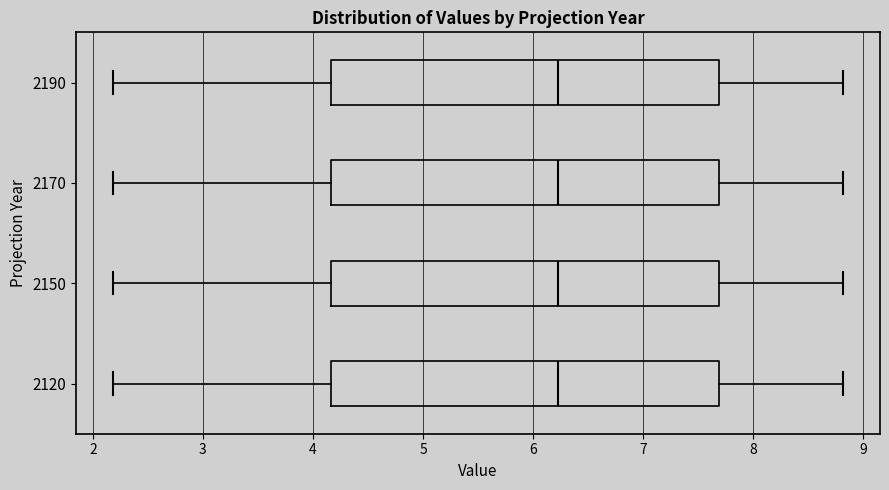

Where does the median line of the box at y = 2190 sit on the x-axis? The values are not printed on the chart, so give them approximately, as read against the axis.

6.2